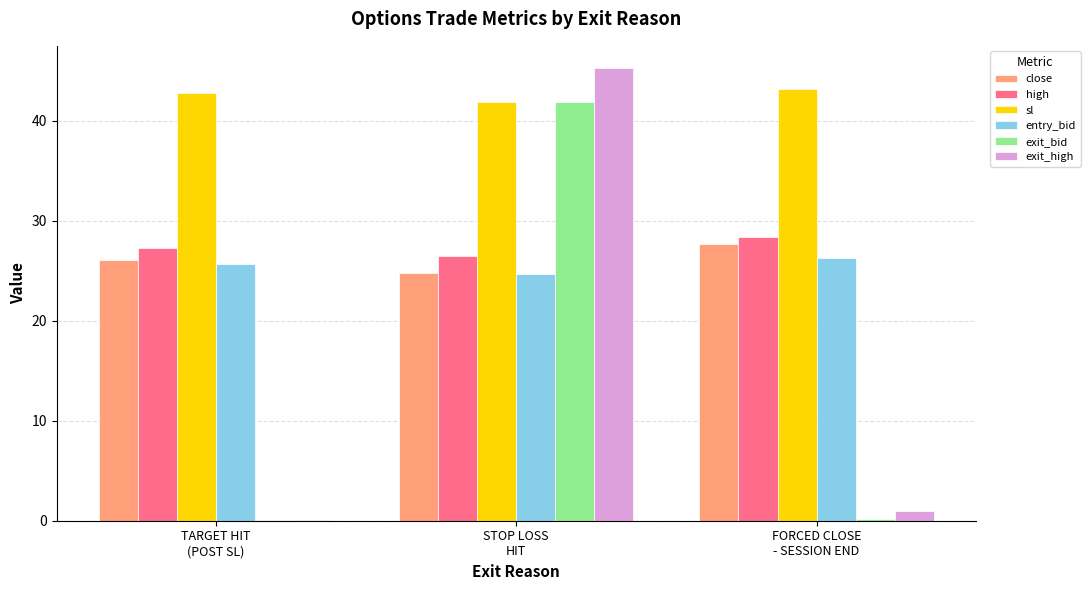

What is the highest value of the high series?

28.4